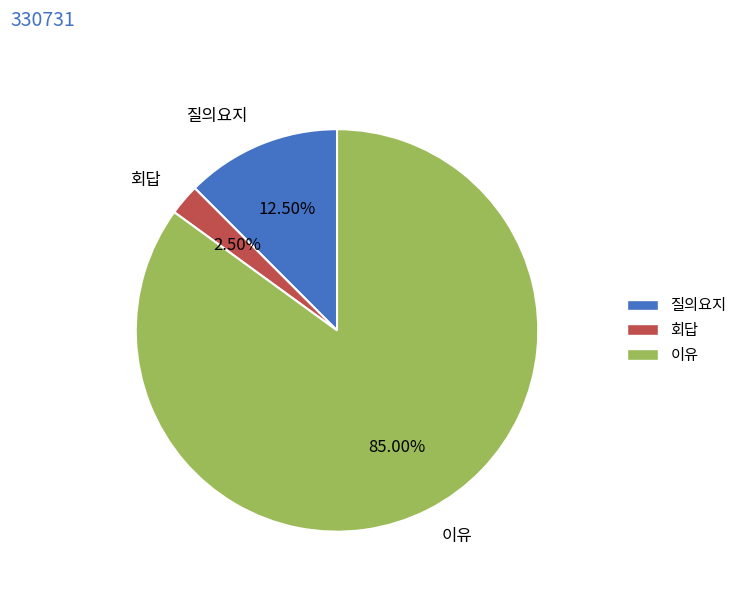

What percentage is NOT represented by 이유?

15.0%